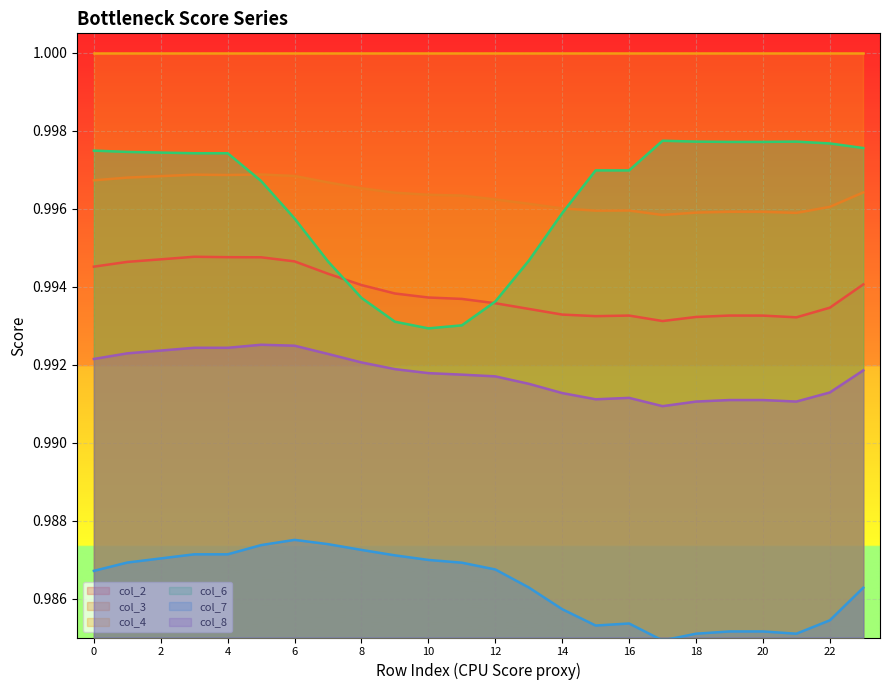

What is the smallest value displayed?

1.0